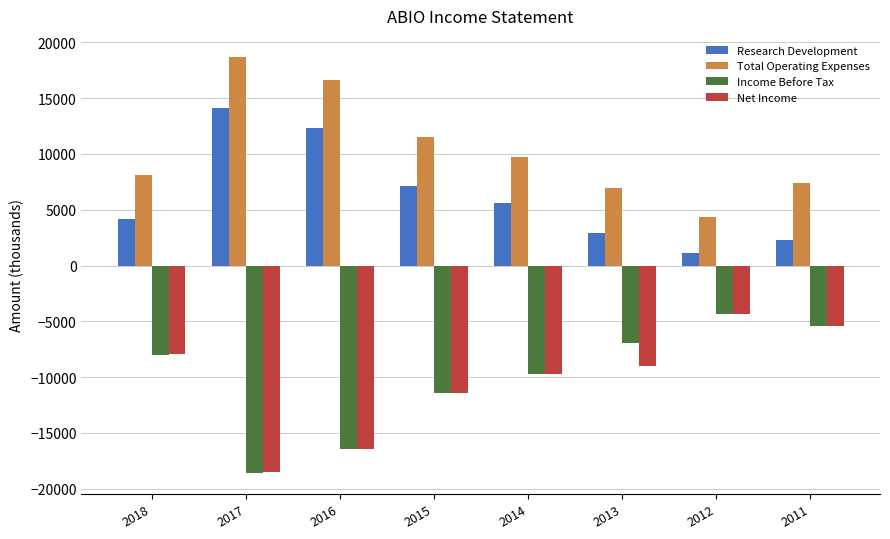

Is the value of Income Before Tax at 2014 greater than the value of Net Income at 2012?

No